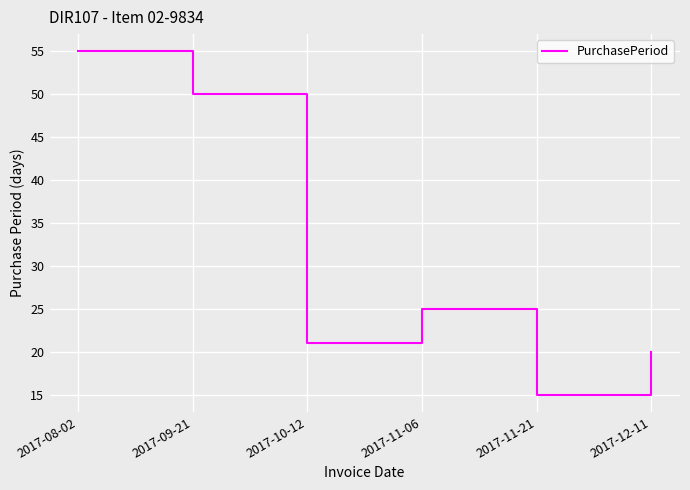

What is the ratio of the value at 2017-08-02 to the value at 2017-11-21?

3.7